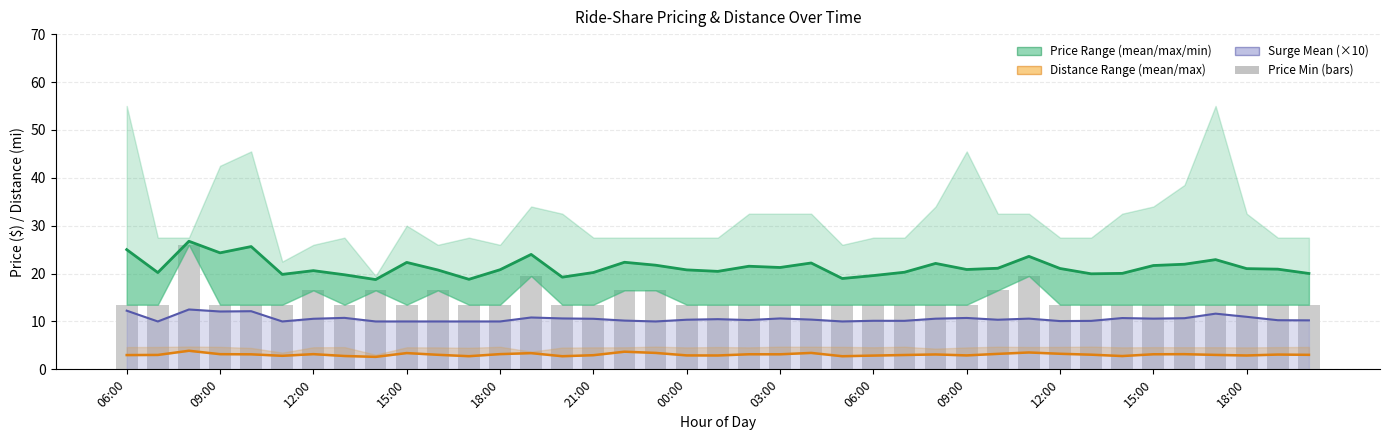

Rank the series at 18:00 from lowest to highest value.

distance_mean, surge_mean ×10, price_min (bars), price_mean